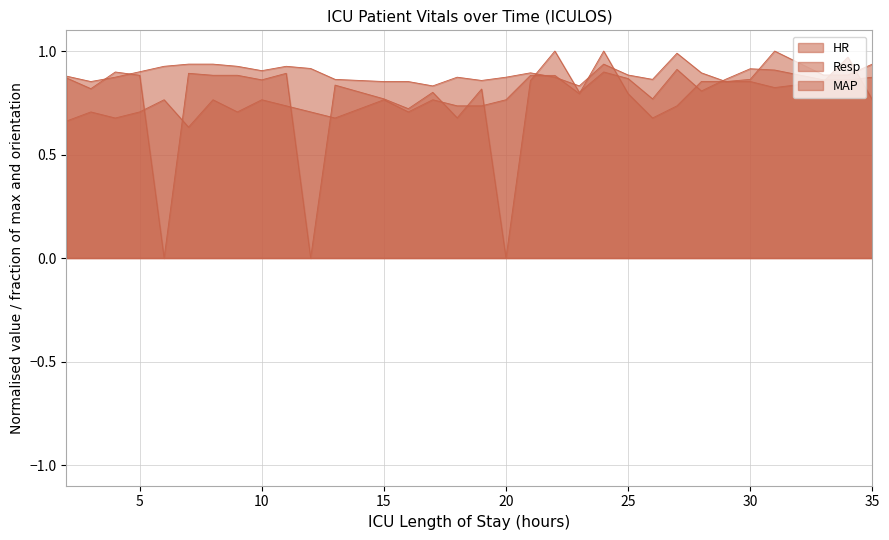

Which series has the widest spread of values?

MAP